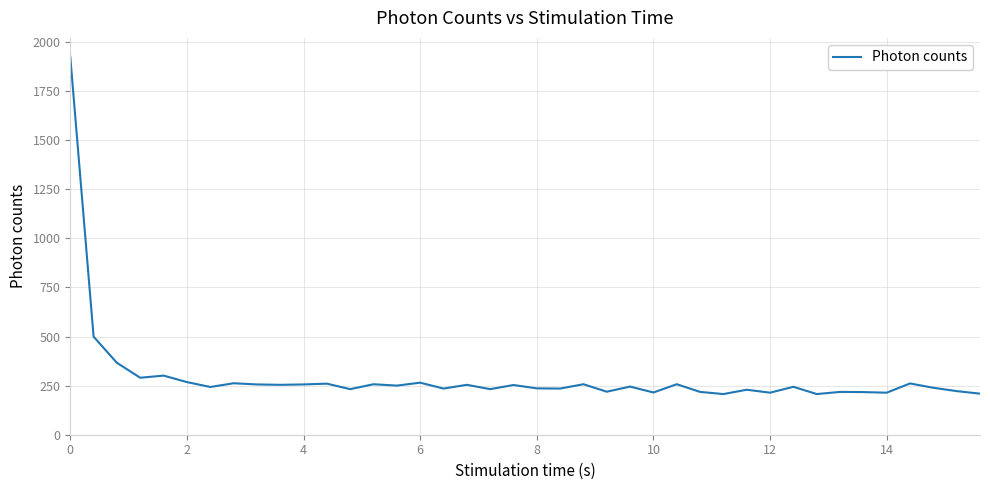

What is the minimum value shown in the chart?

207